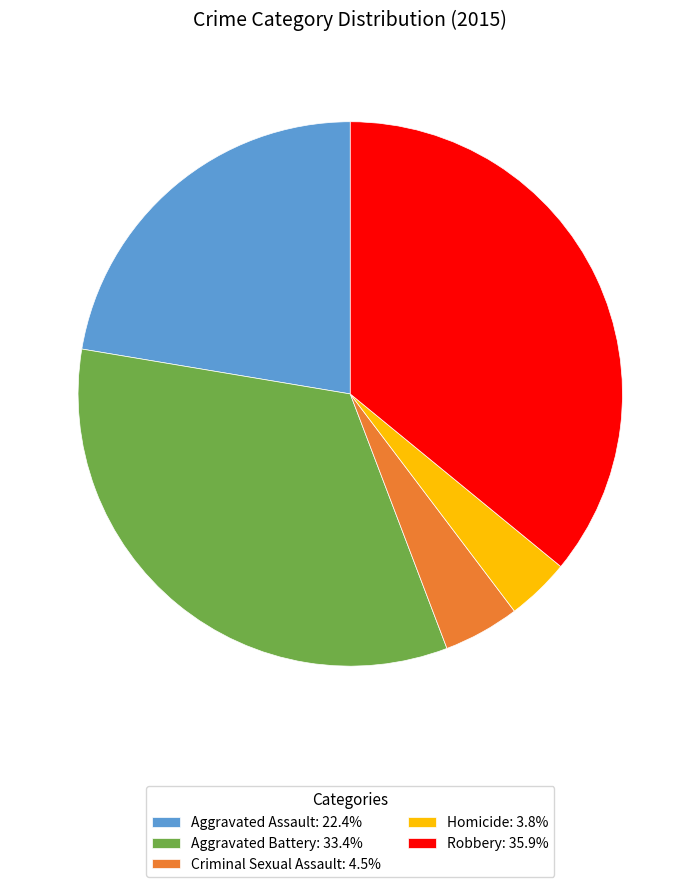

Combined, do Criminal Sexual Assault: 4.5% and Robbery: 35.9% account for over 50%?

No